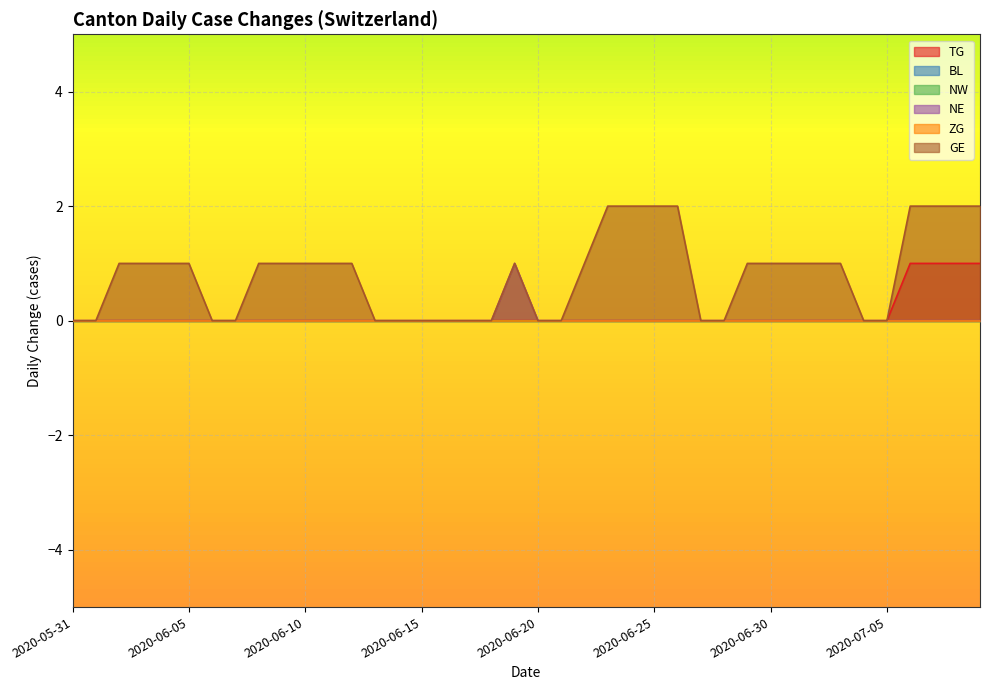

How many NE values are between 0 and 1?

40